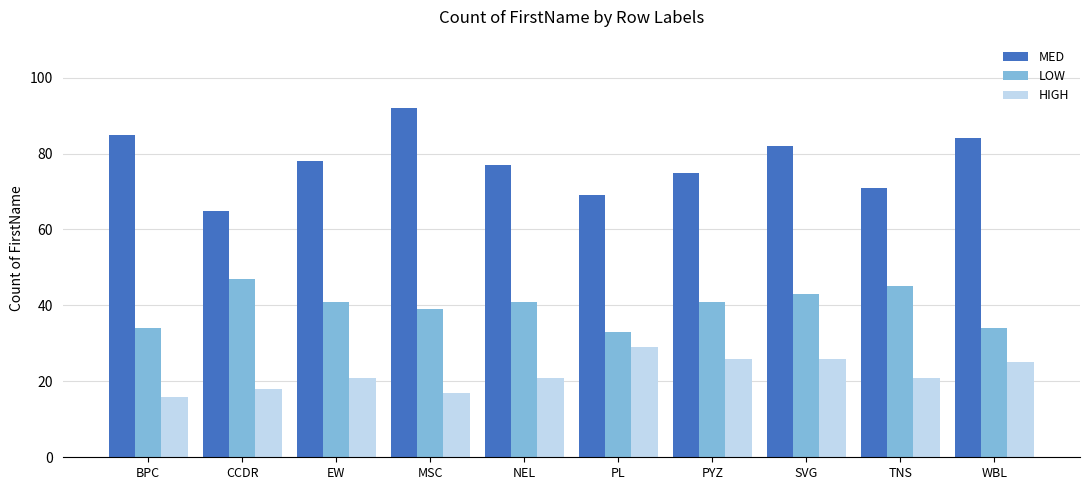

What is the approximate value of LOW at BPC?

34